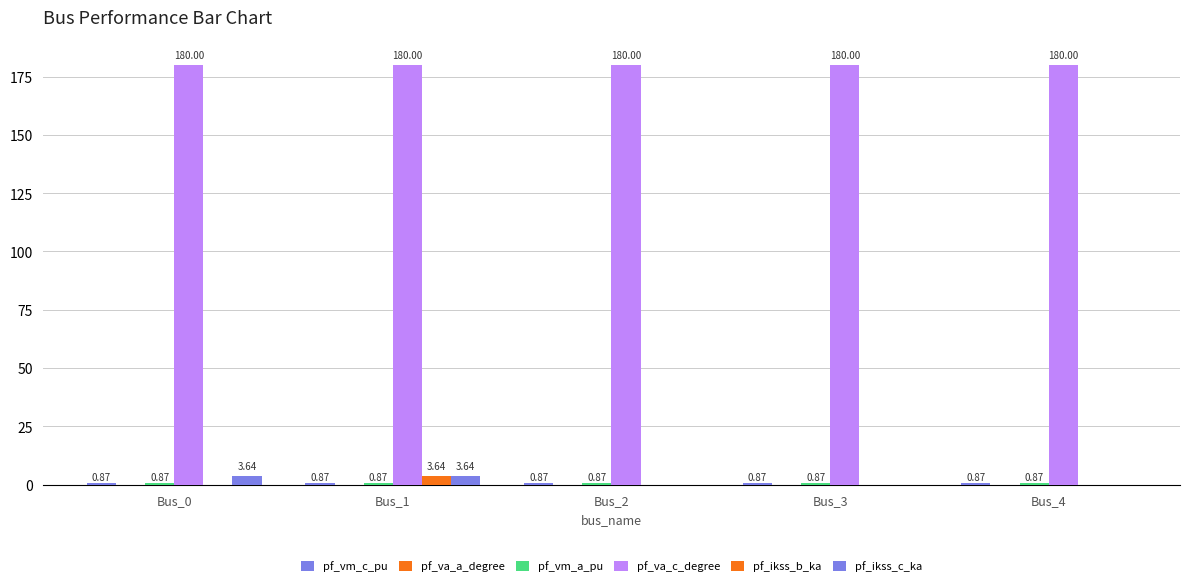

Which series changed the most between Bus_1 and Bus_2?

pf_ikss_b_ka